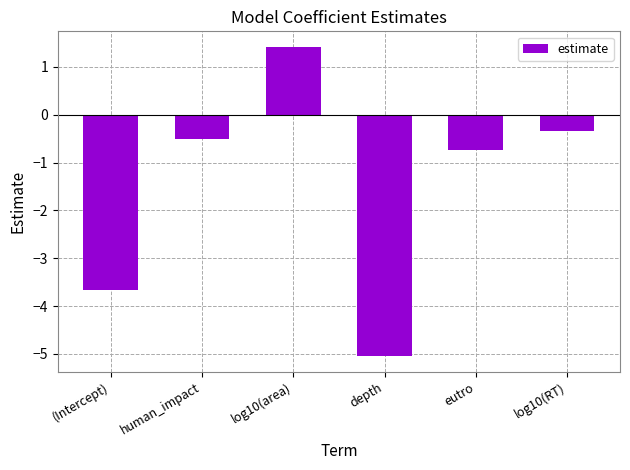

Count the number of values greater than 0.

1